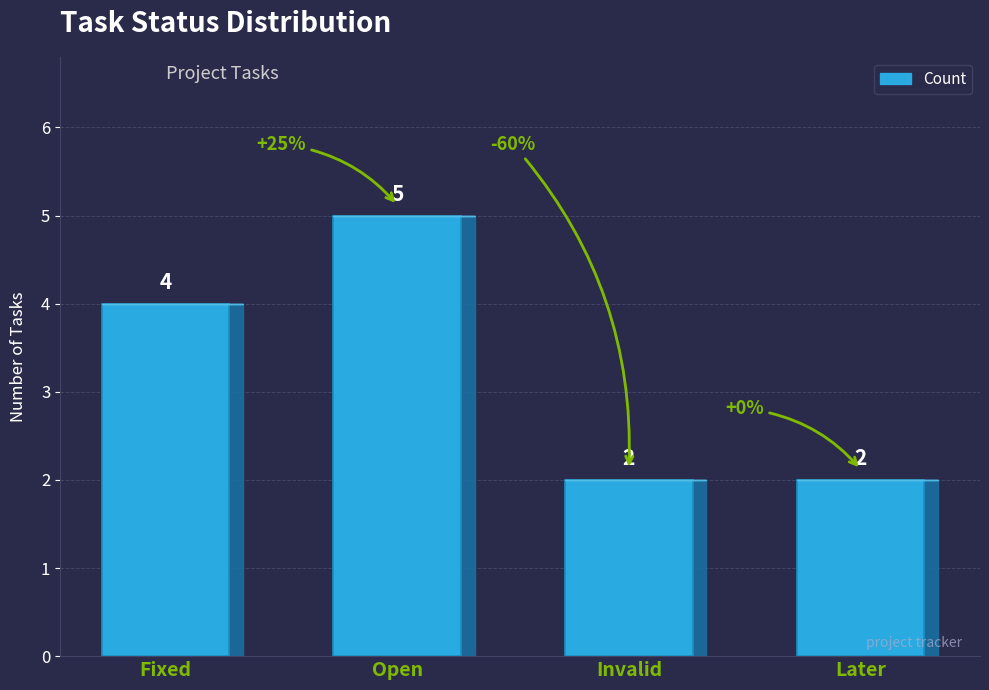

Between Invalid and Open, which is larger?

Open